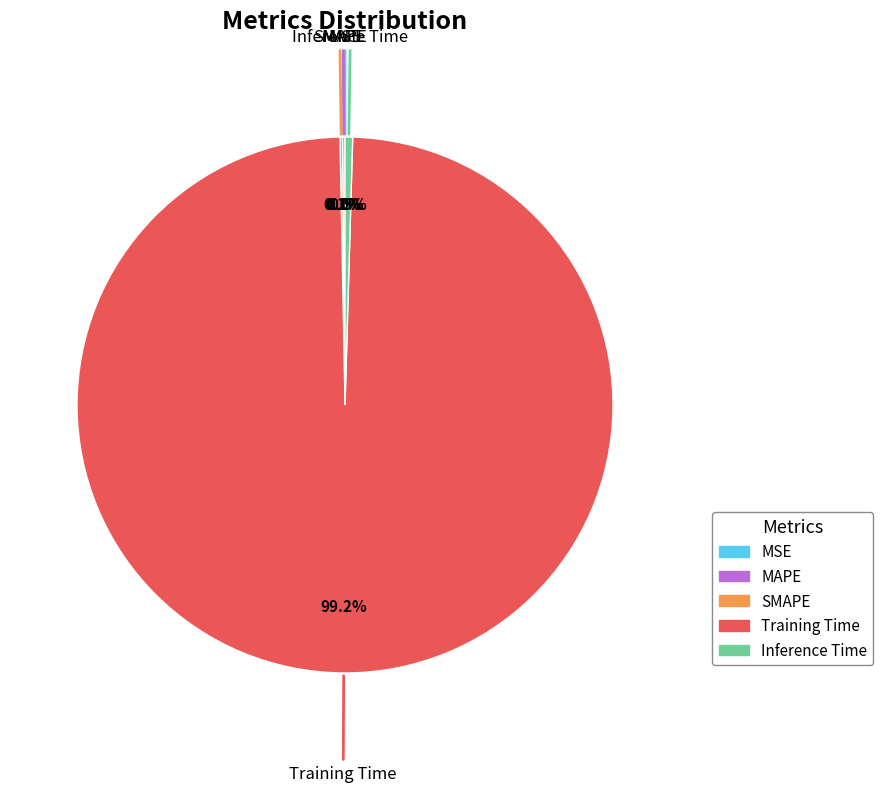

What portion of the pie excludes Inference Time?

99.5%